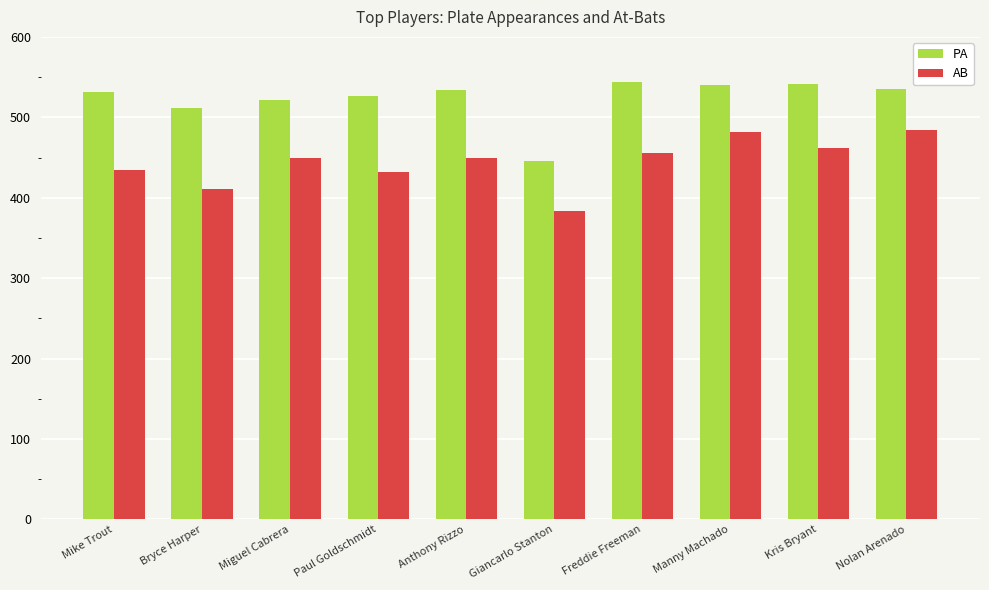

List the series in order of their peak value, highest first.

PA, AB